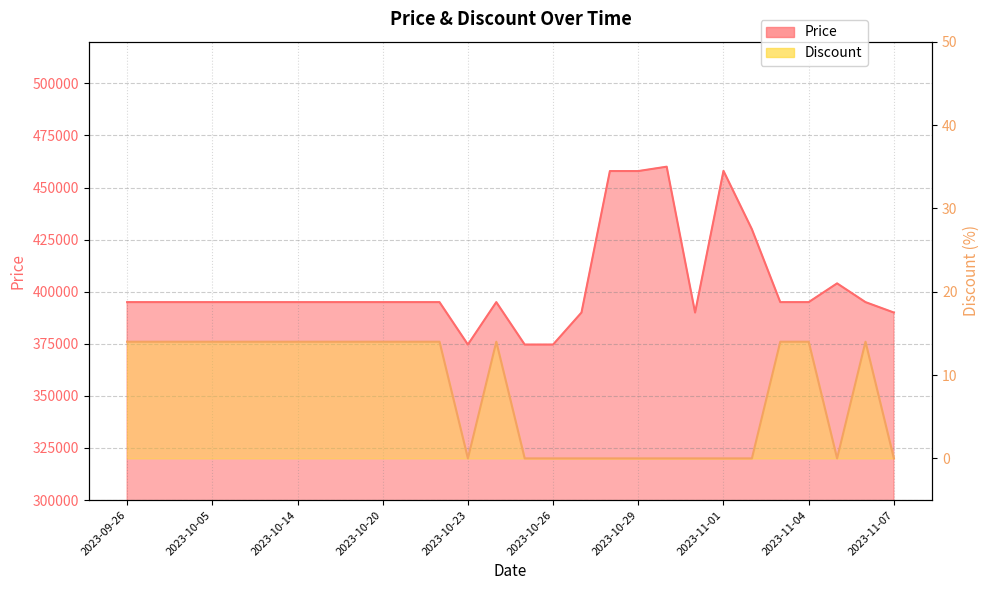

True or false: Price has a value of 395000 at 2023-10-05.

True